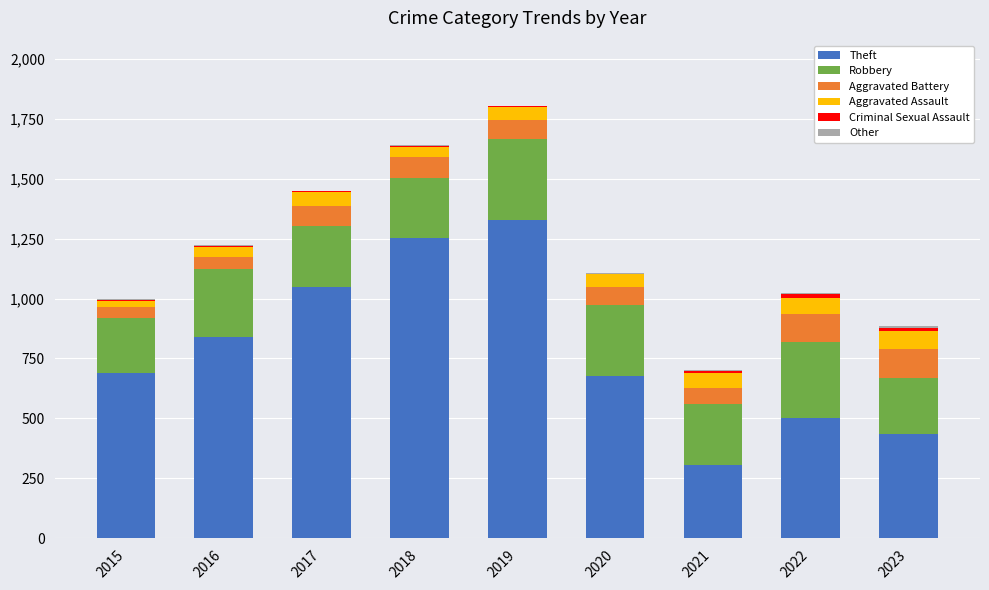

The Theft series shows 691 at 2015. True or false?

True